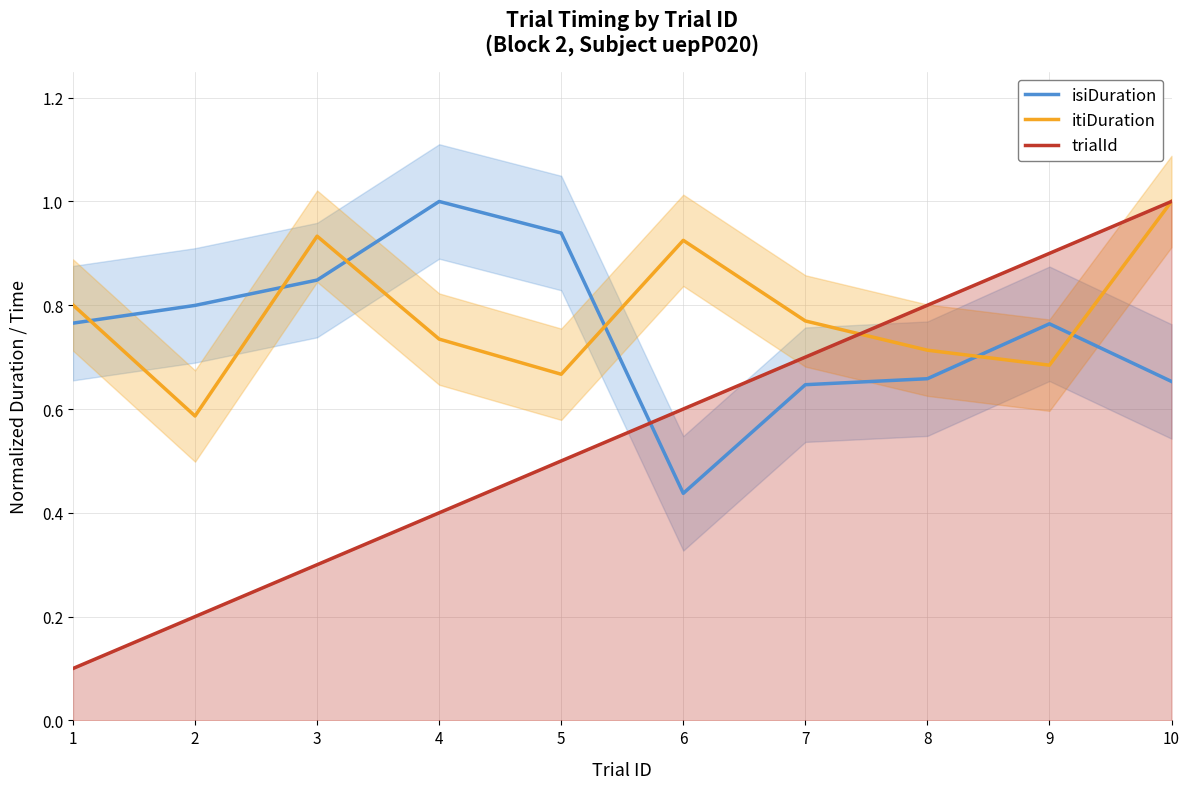

The value of itiDuration at 9 is 0.7. True or false?

True